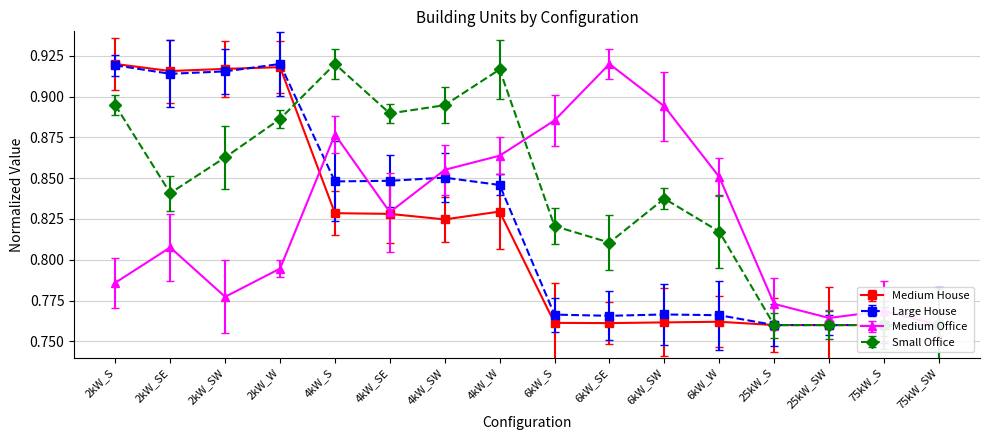

Rank the categories by Medium Office value from lowest to highest.

75kW_SW, 25kW_SW, 75kW_S, 25kW_S, 2kW_SW, 2kW_S, 2kW_W, 2kW_SE, 4kW_SE, 6kW_W, 4kW_SW, 4kW_W, 4kW_S, 6kW_S, 6kW_SW, 6kW_SE